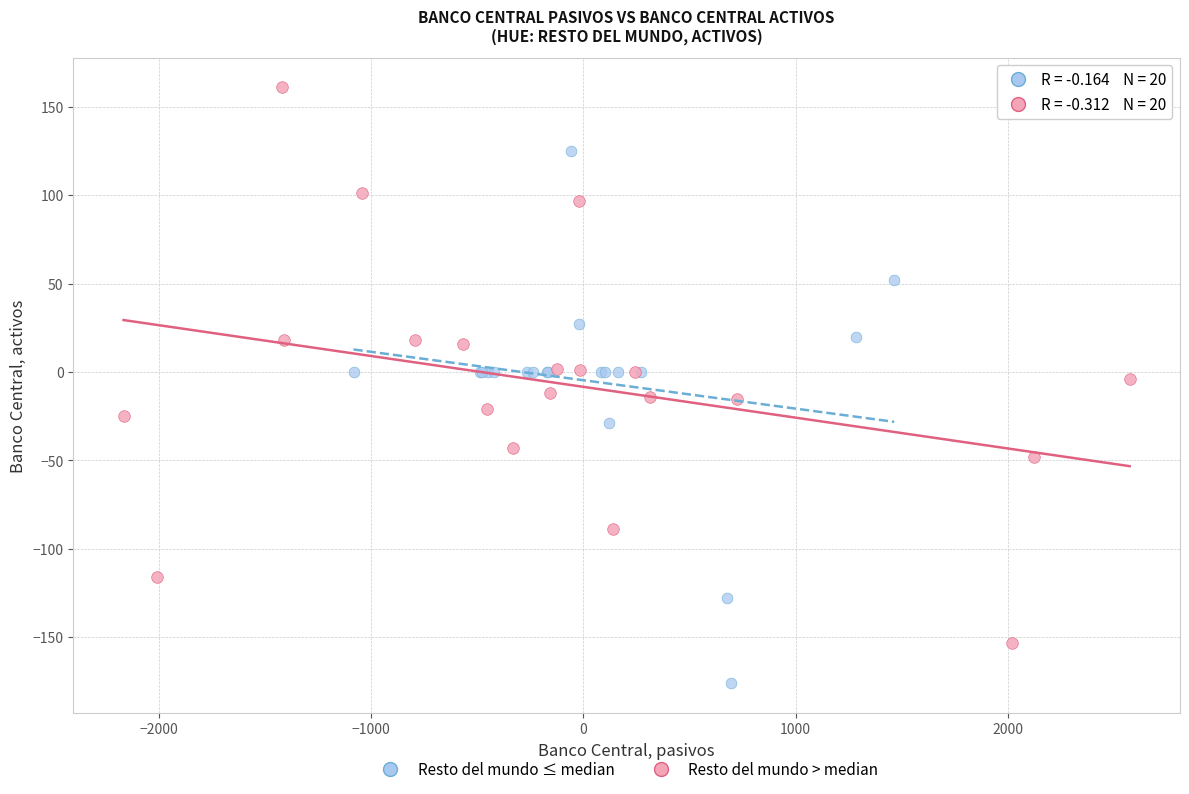

Which series reaches the minimum Y coordinate?

Resto del mundo ≤ median